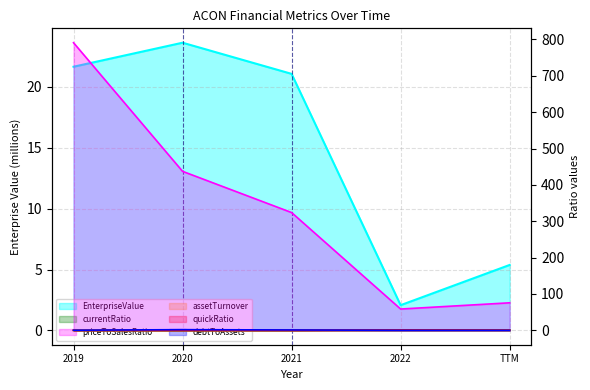

What is the label of the 4th point from the right?

2020